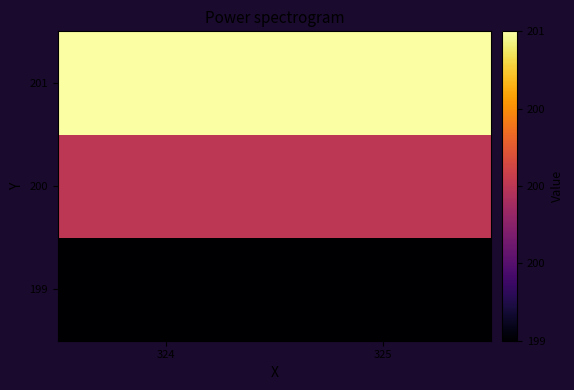

Rank the series at 325 from highest to lowest value.

201, 200, 199